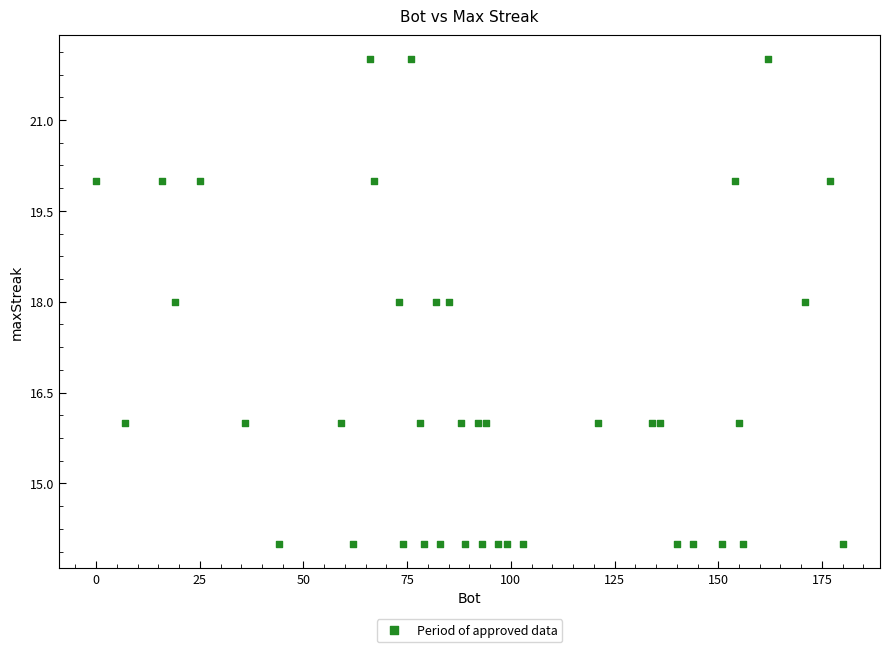

What is the range of X values (max minus min)?

180